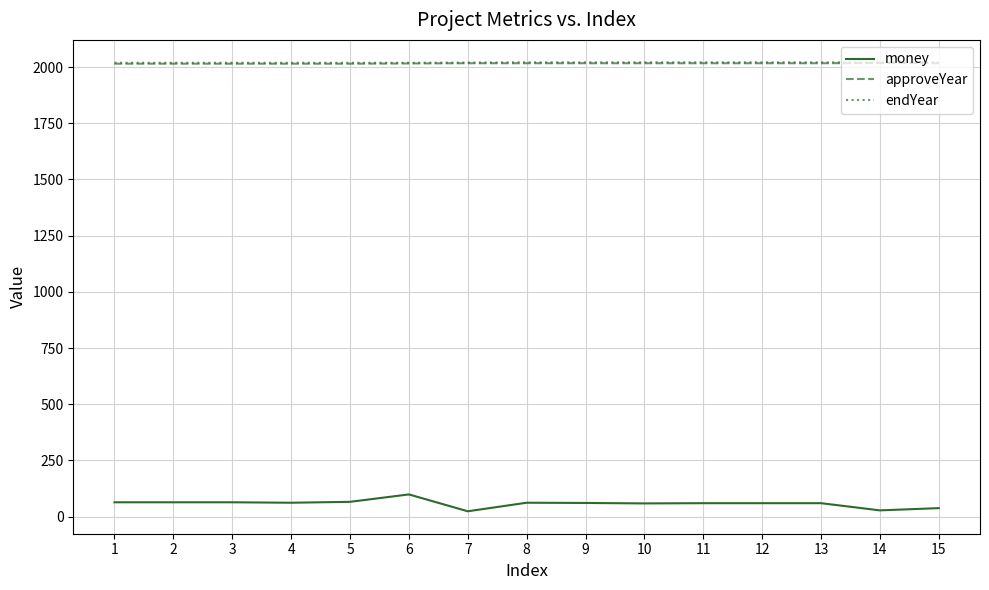

True or false: endYear and money intersect in this chart.

False